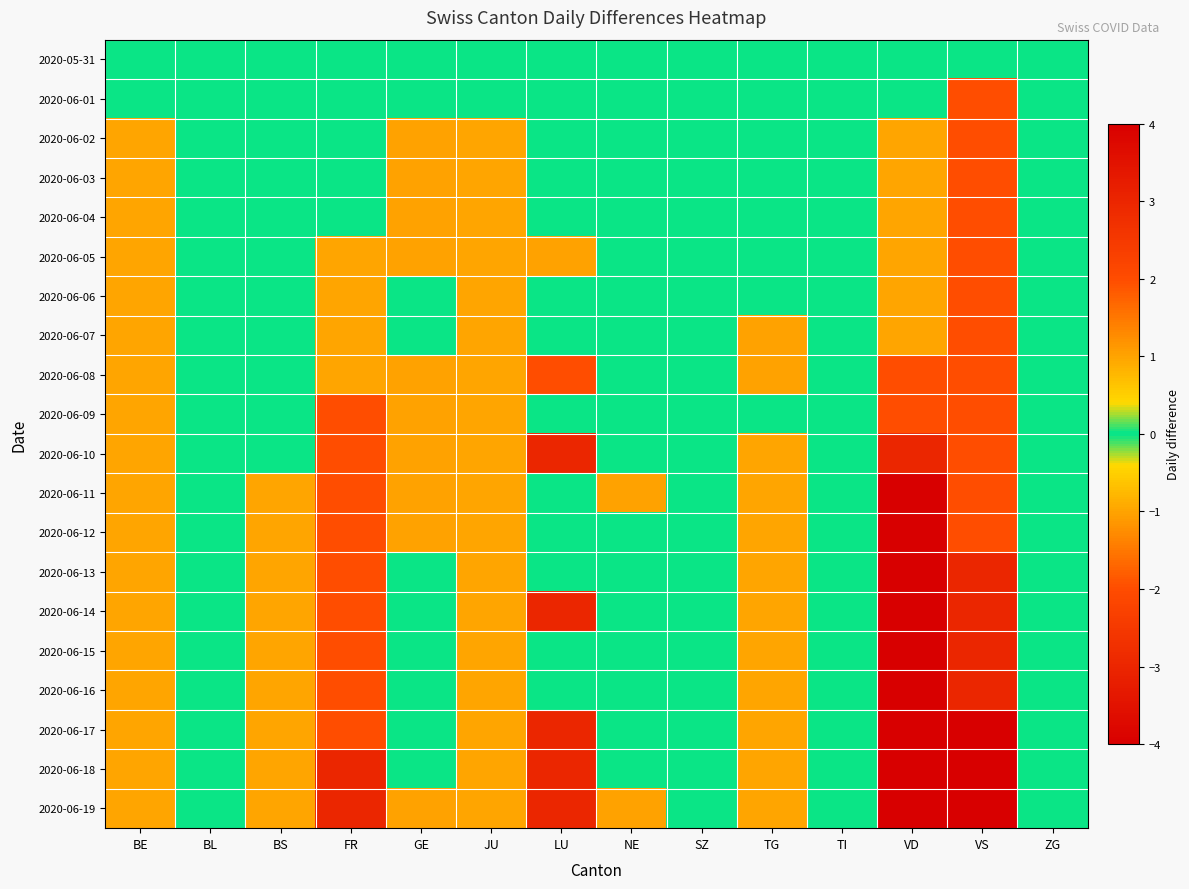

Which series has the largest total across all categories?

2020-05-31